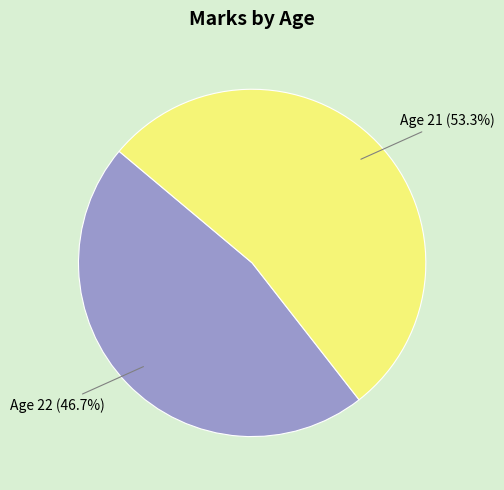

Count the number of slices in the pie.

2